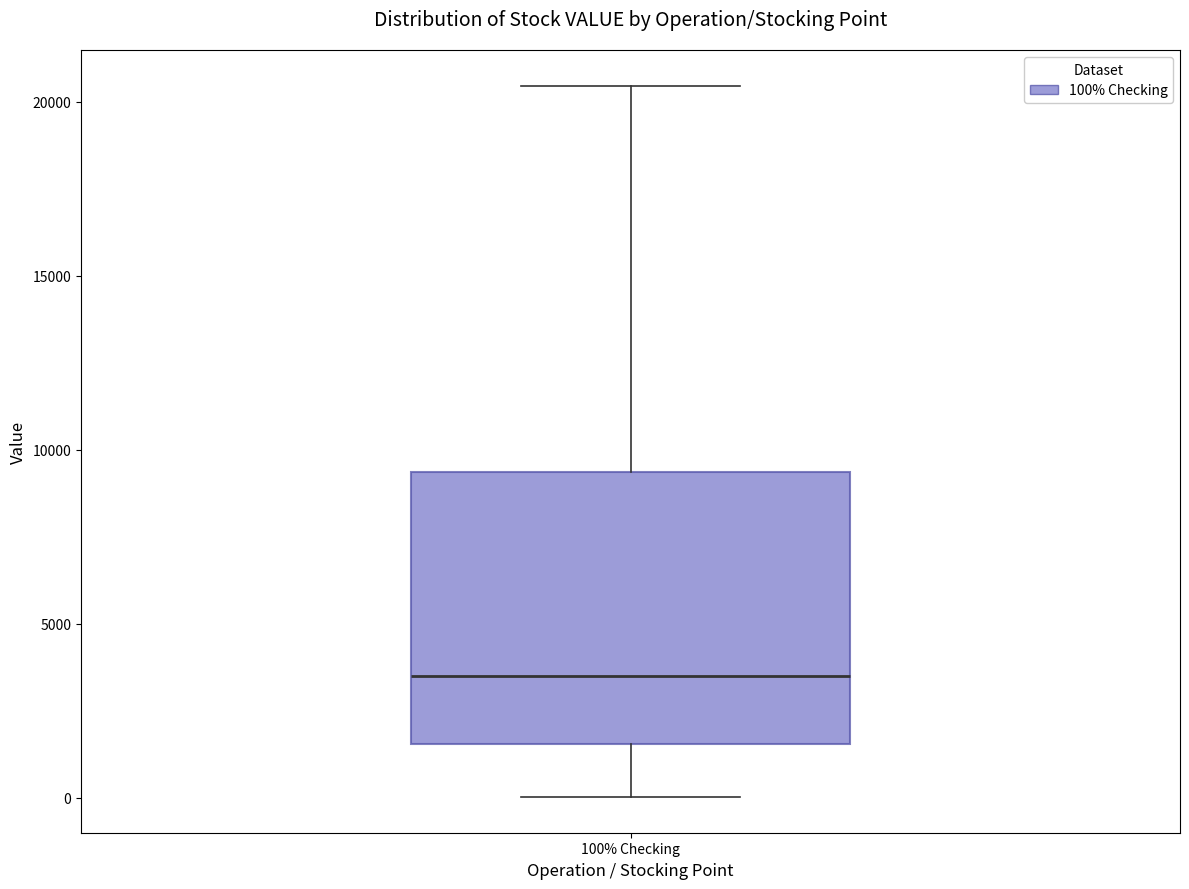

Where is the upper edge of the box for 100% Checking on the y-axis? The values are not printed on the chart, so give them approximately, as read against the axis.

9500